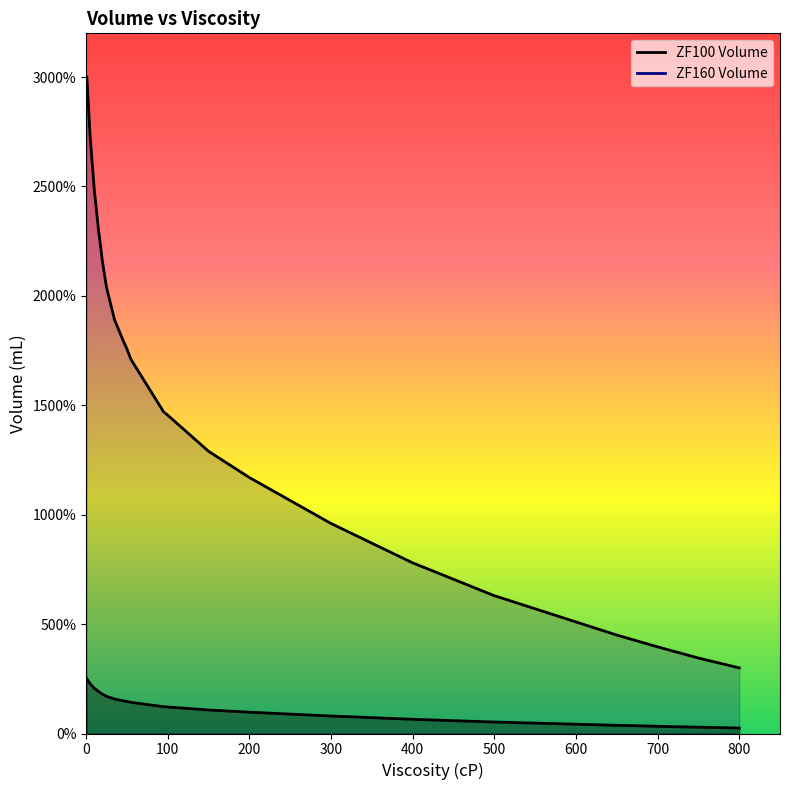

True or false: ZF100 Volume and ZF160 Volume intersect in this chart.

False